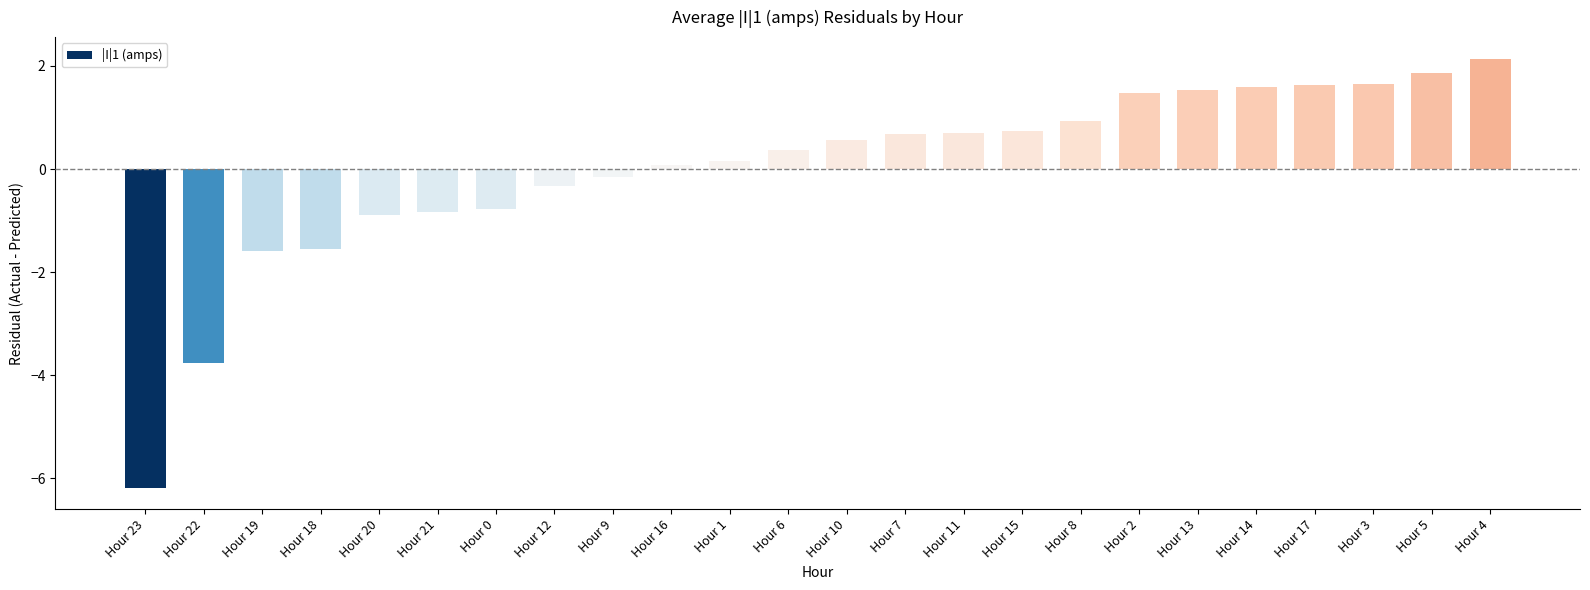

The chart shows a value of 0.2 at Hour 1. True or false?

True